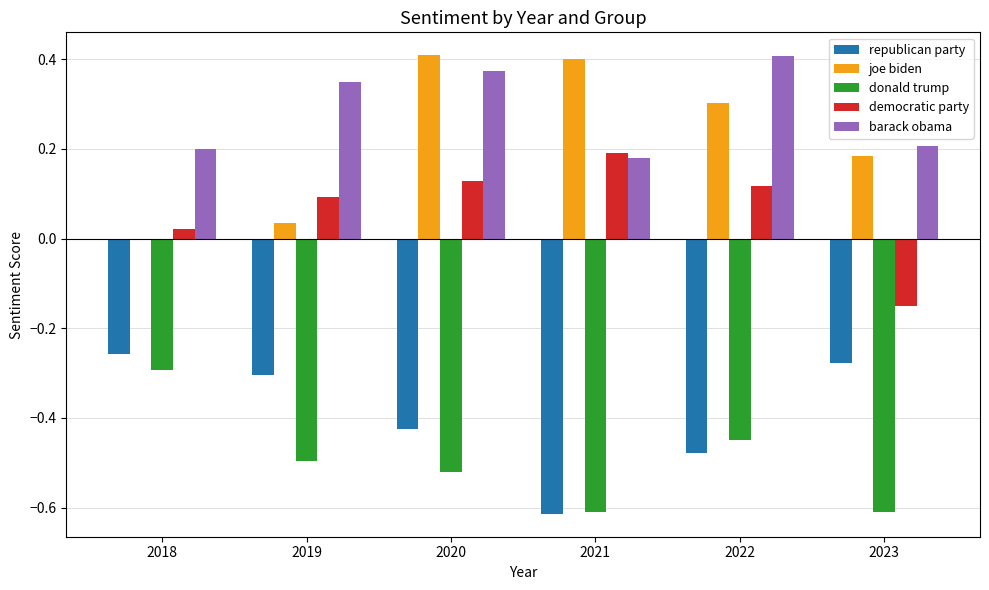

How many positive values does the joe biden series have?

5